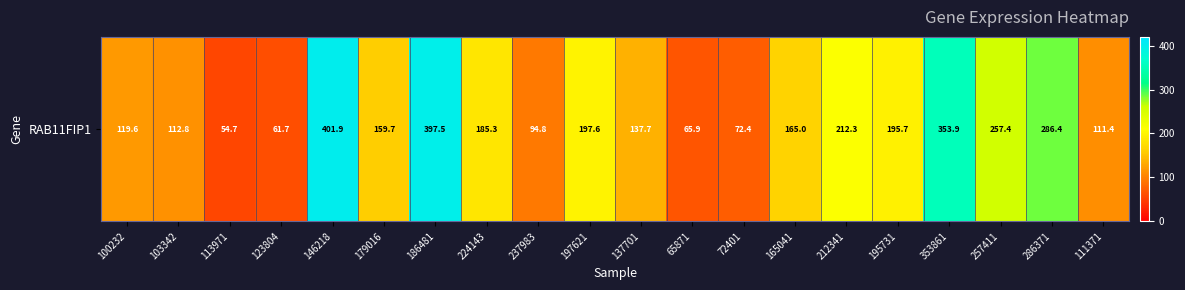

Which category has the lowest value across all series?

113971